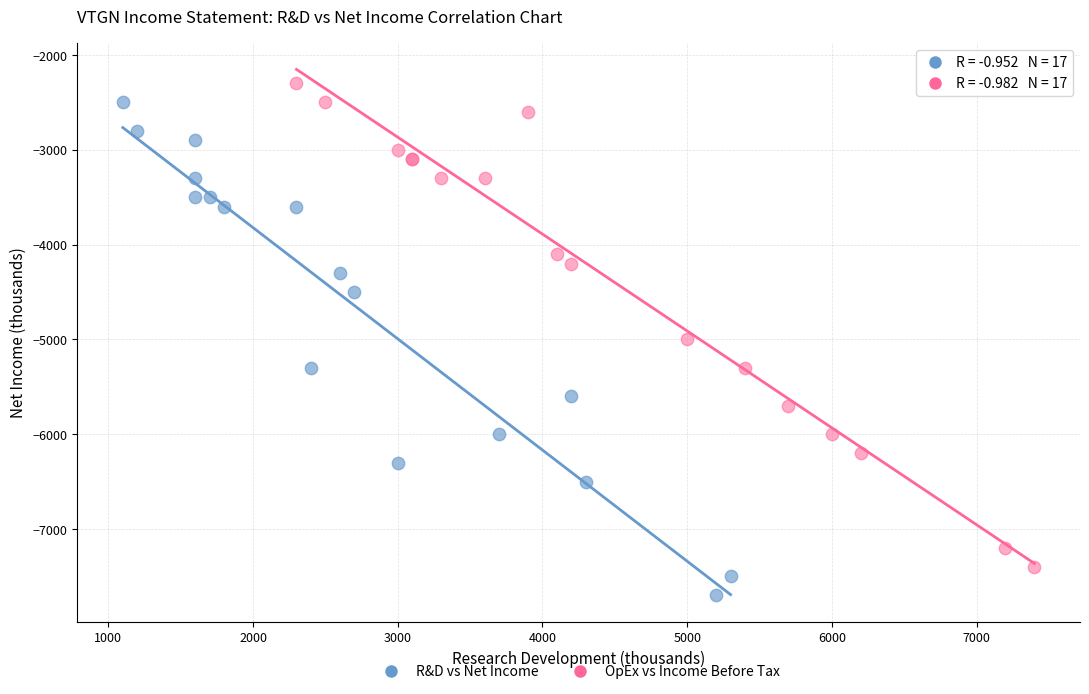

Which series contains the lowest Y value?

R&D vs Net Income